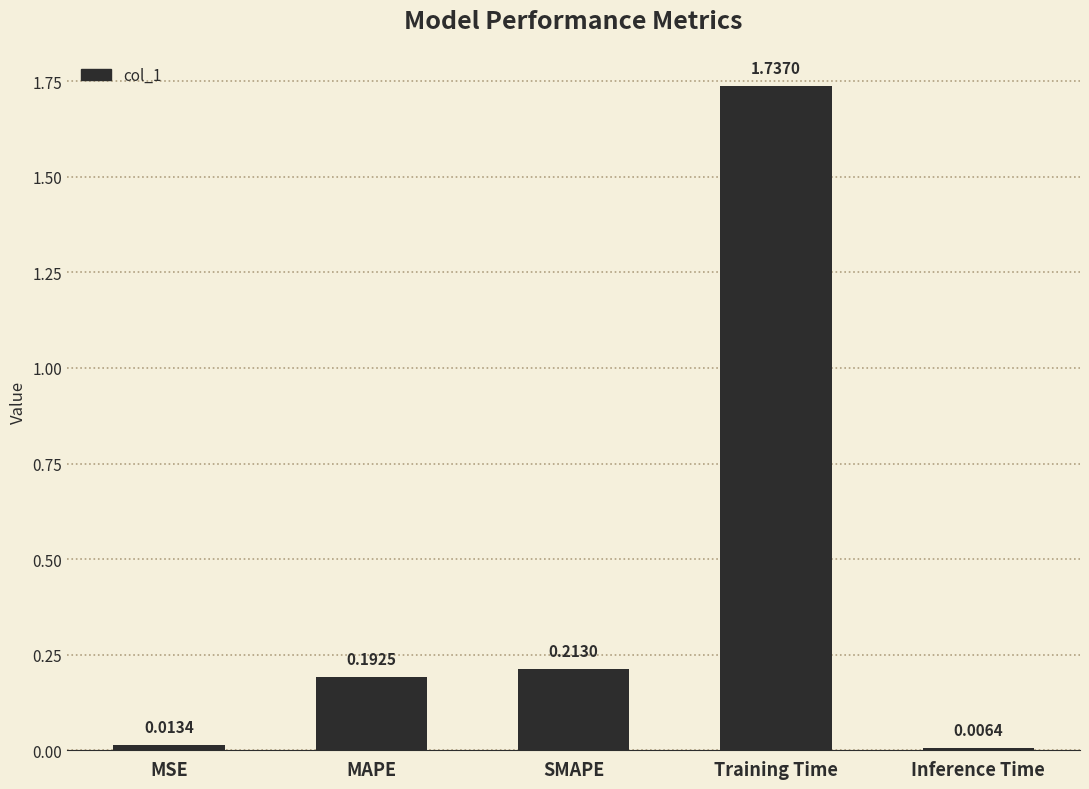

List the labels in order of value, smallest first.

Inference Time, MSE, MAPE, SMAPE, Training Time